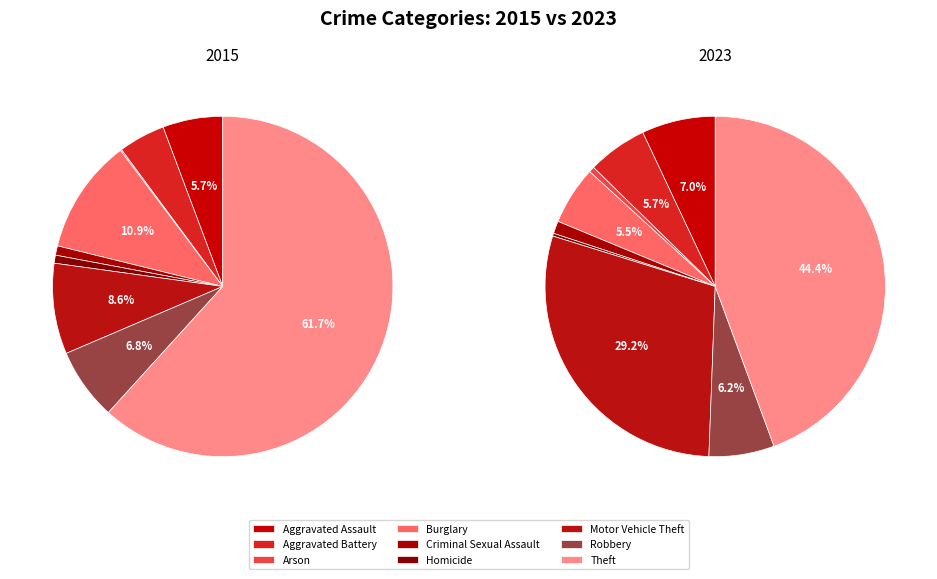

Which category accounts for the majority?

Theft